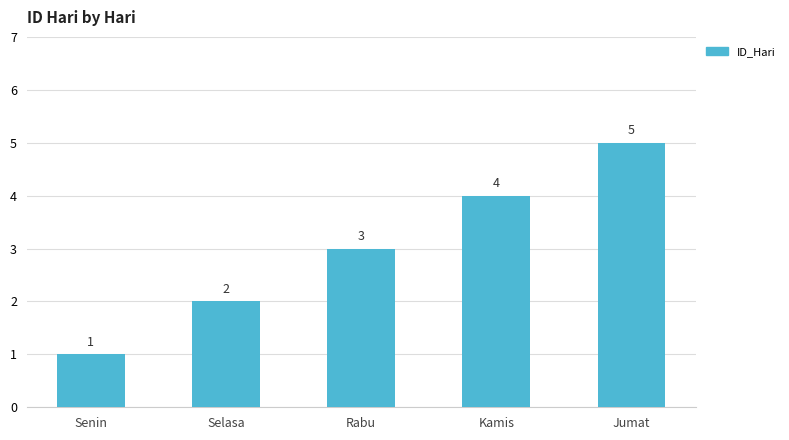

Reading right to left, list all the values displayed in this chart.

5	4	3	2	1